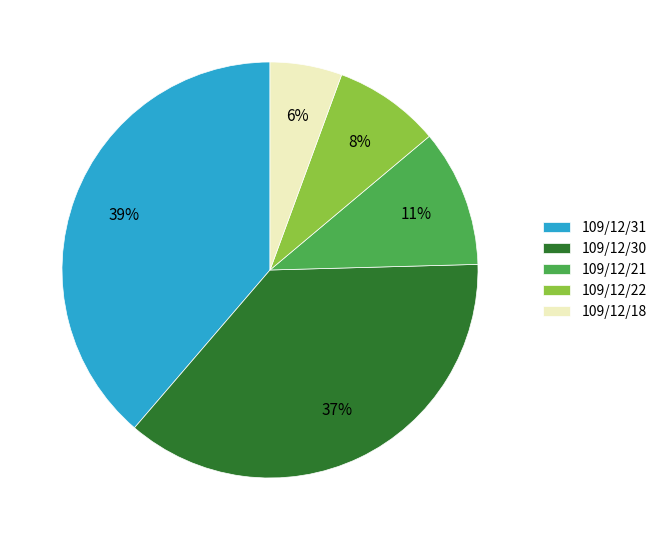

How many segments does this pie chart have?

5